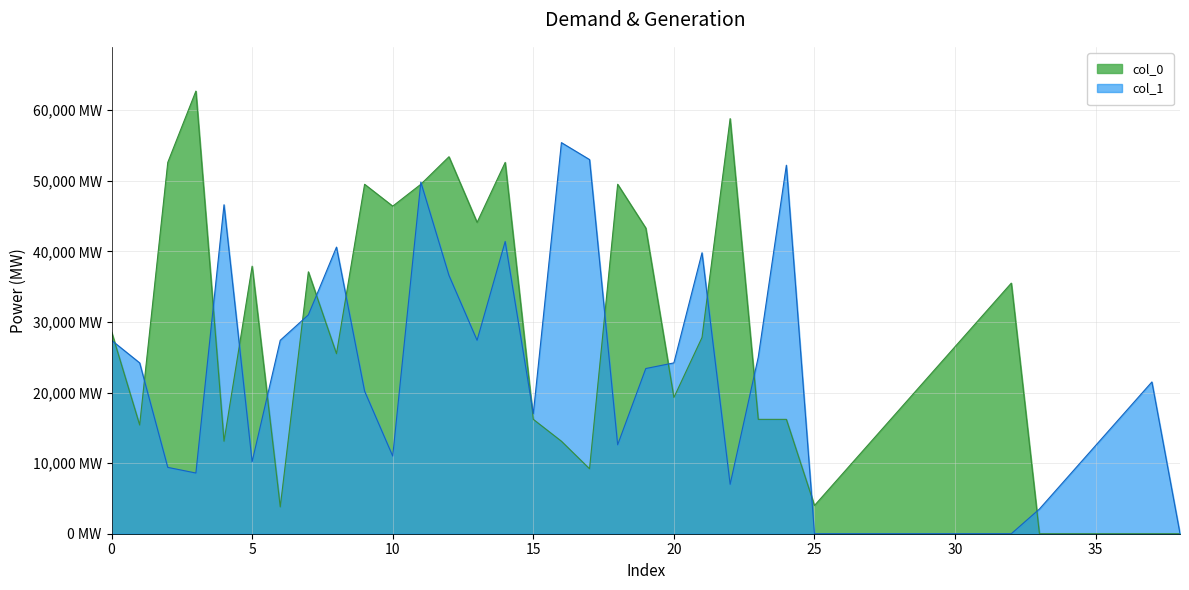

The col_0 series shows 29698 at 14. True or false?

False